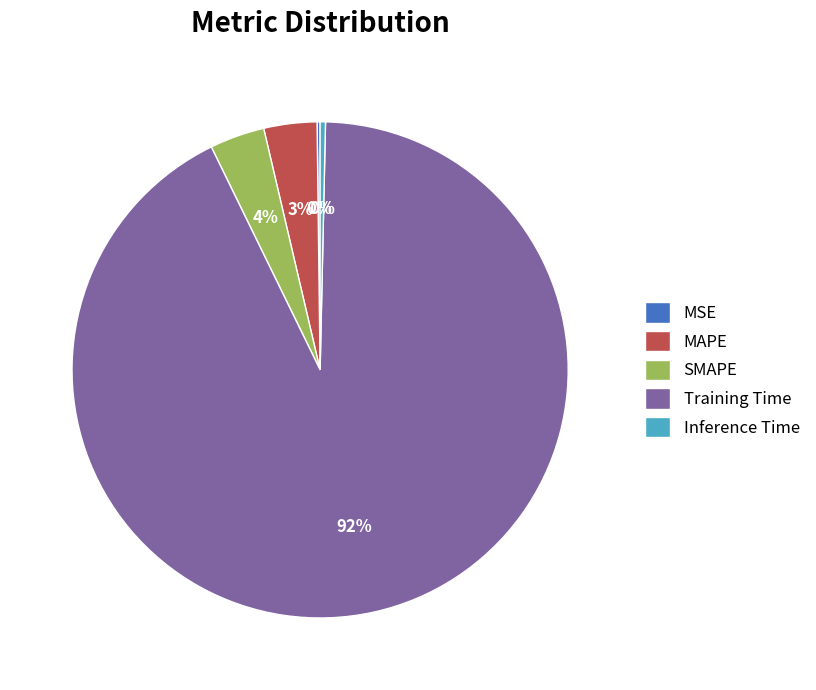

Between MAPE and Inference Time, which is larger?

MAPE